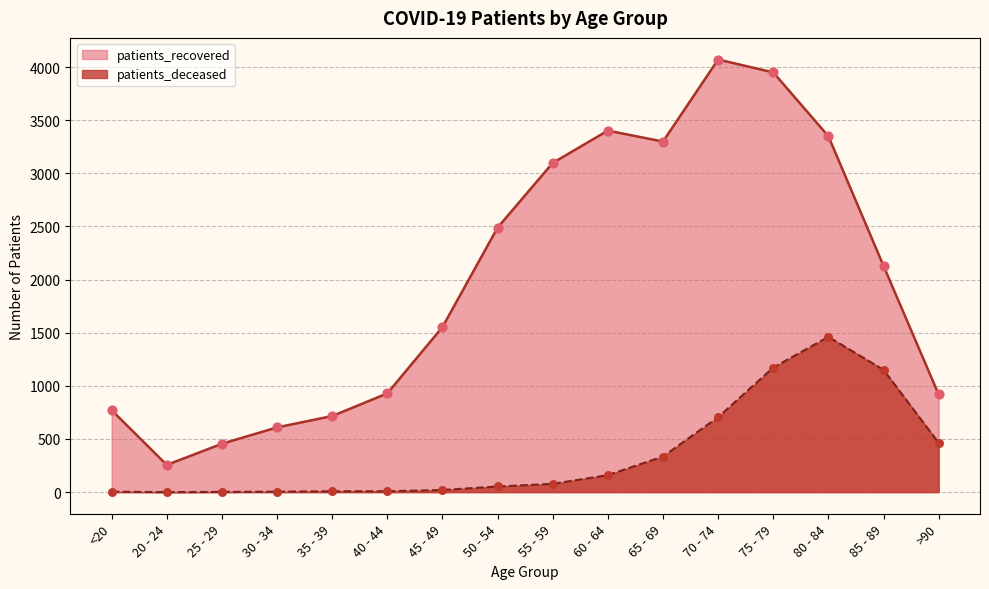

What is the total value across all series at 20 - 24?

256